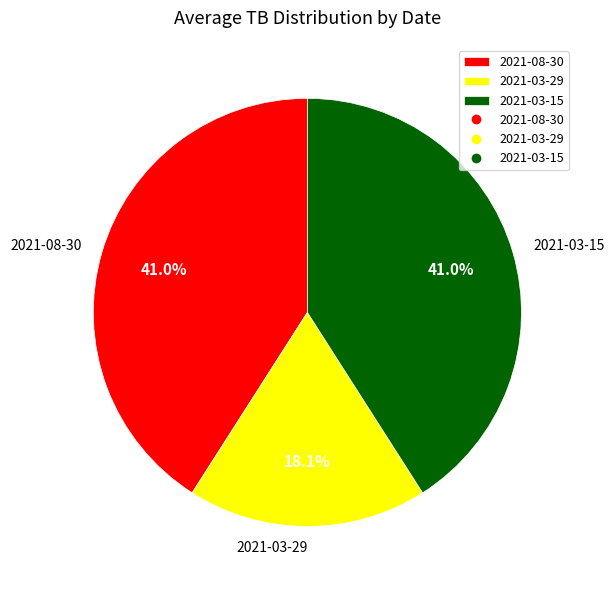

Is there any slice that represents more than half of the pie?

No